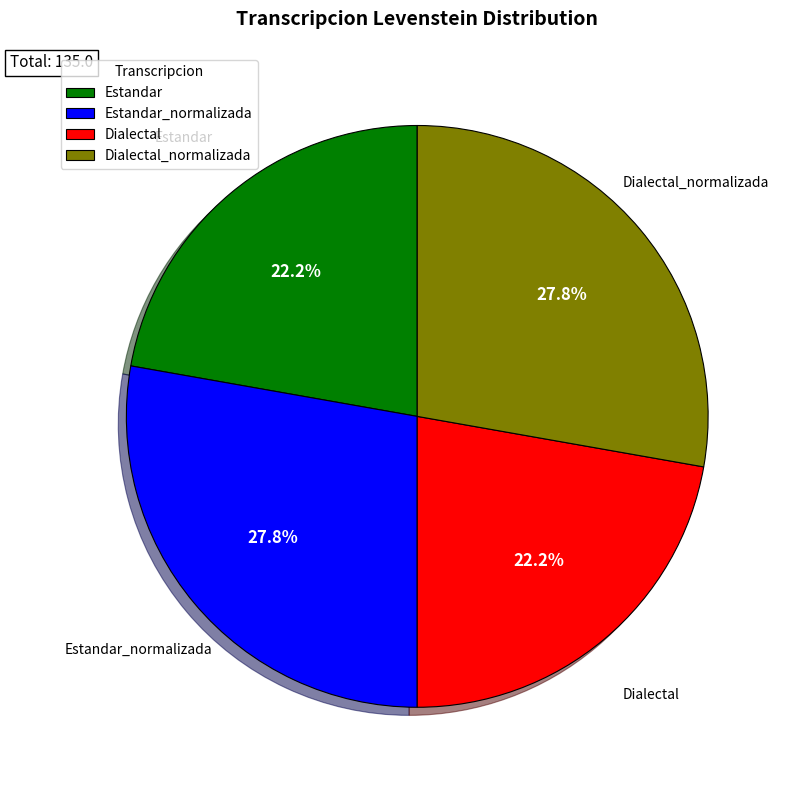

Combined, what portion of the pie is Estandar and Dialectal_normalizada?

50.0%